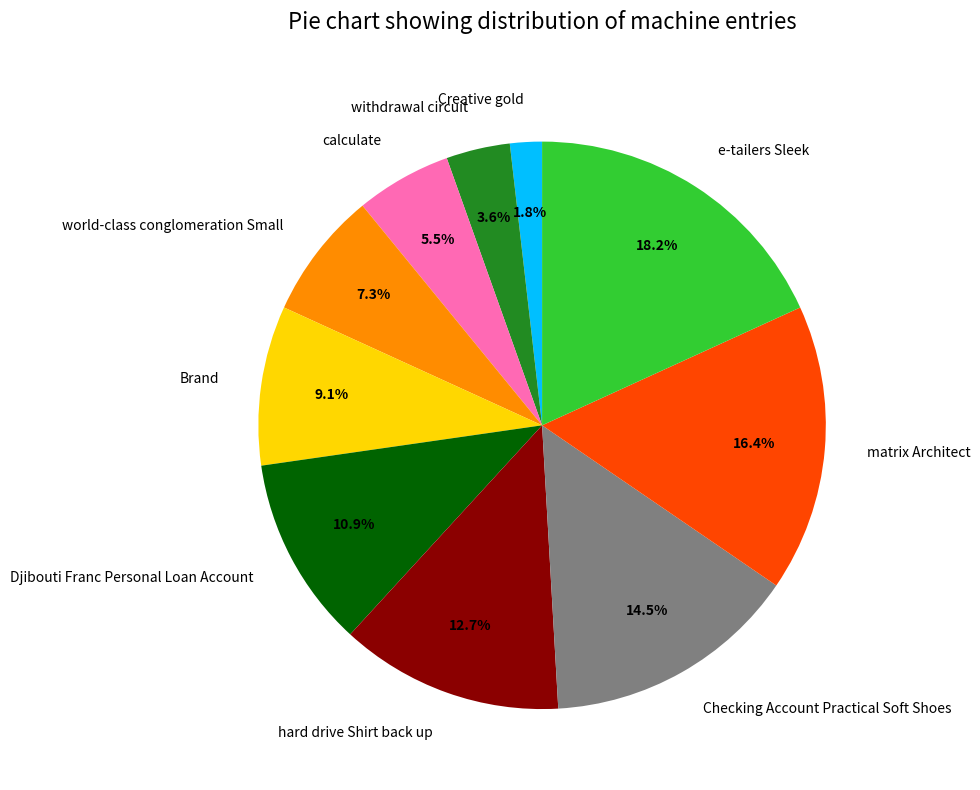

Is there a majority slice in this chart?

No